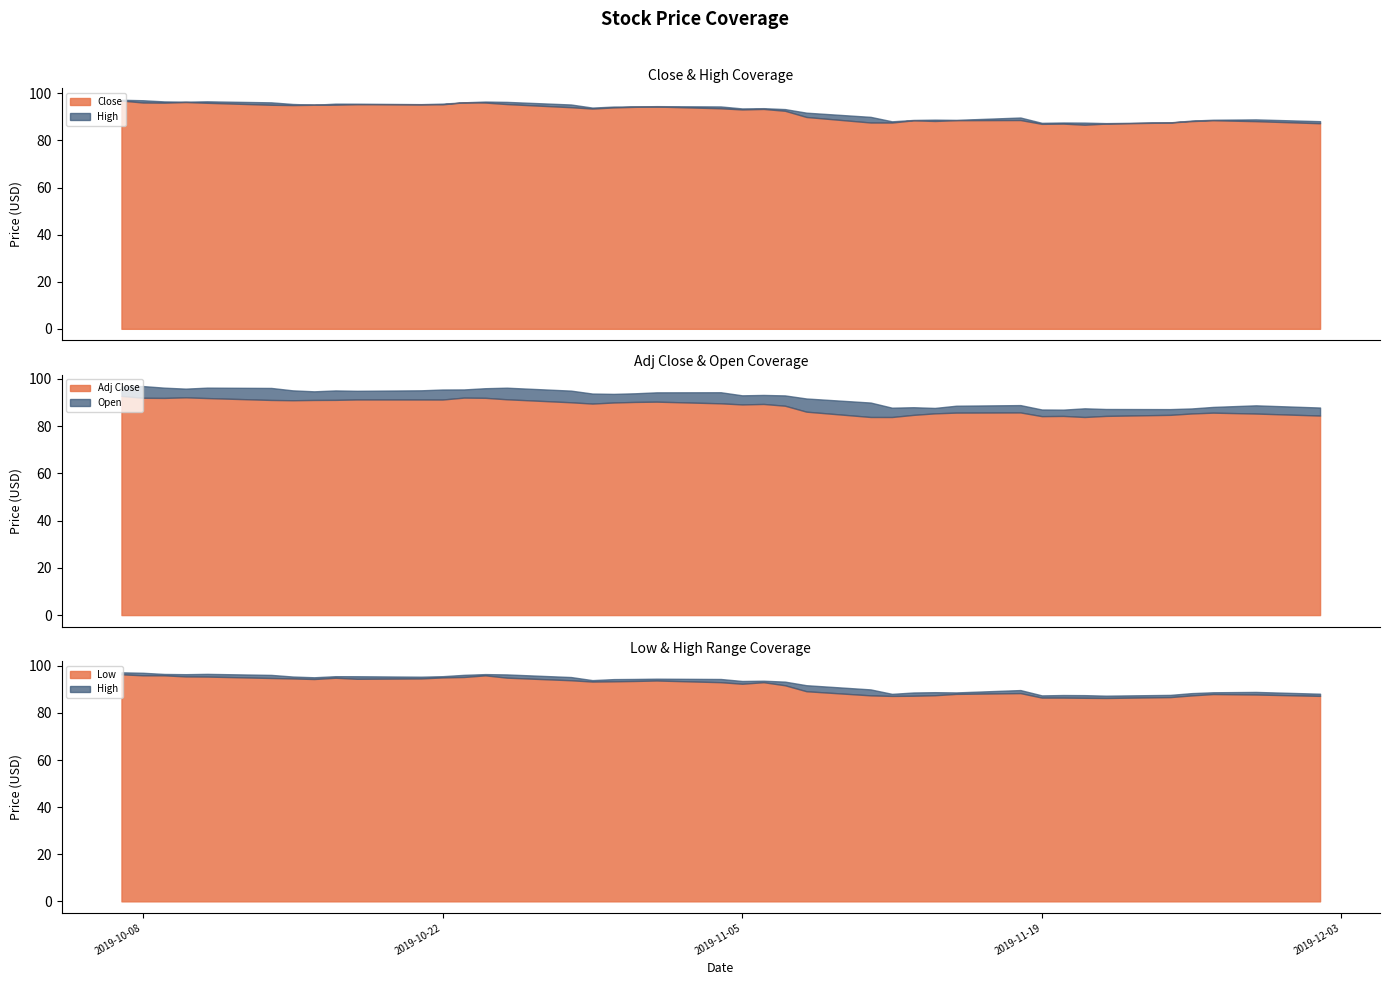

True or false: Volume and High intersect in this chart.

False